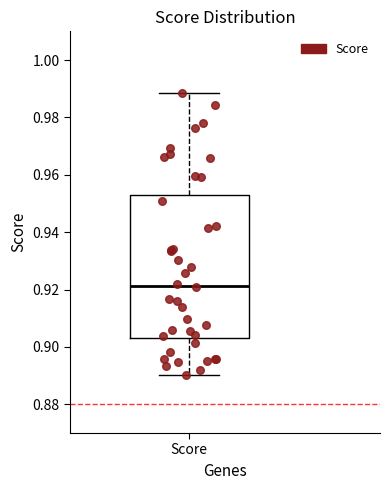

Read this box plot against the y-axis: the position of the median line, the range covered by the box, and the ends of both whiskers. The values are not printed on the chart, so give them approximately, as read against the axis.

median 0.922, box 0.904 to 0.954, whiskers 0.890 to 0.988